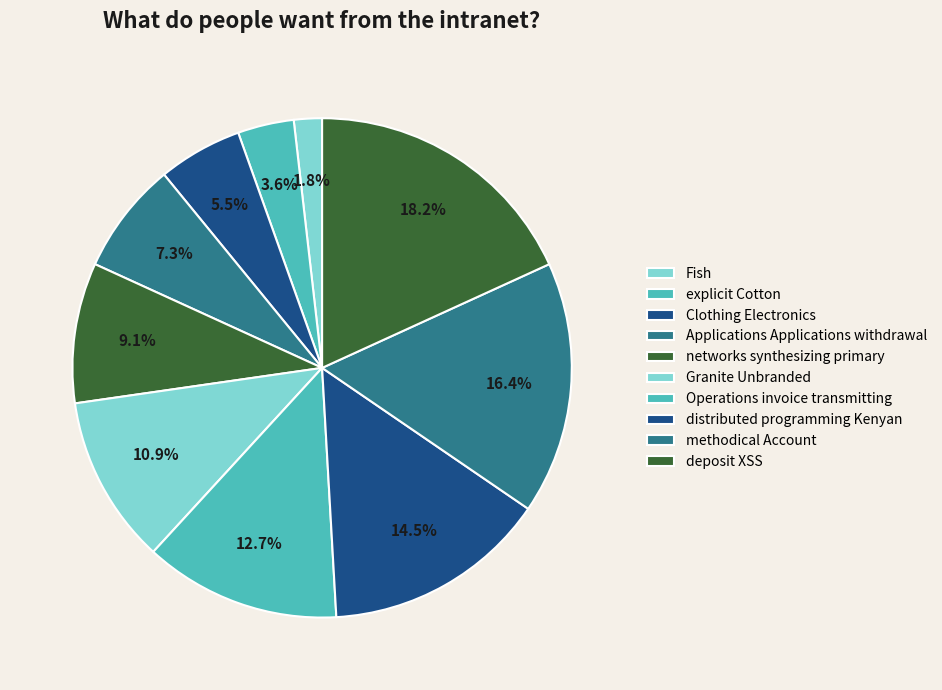

How many slices are in this pie chart?

10